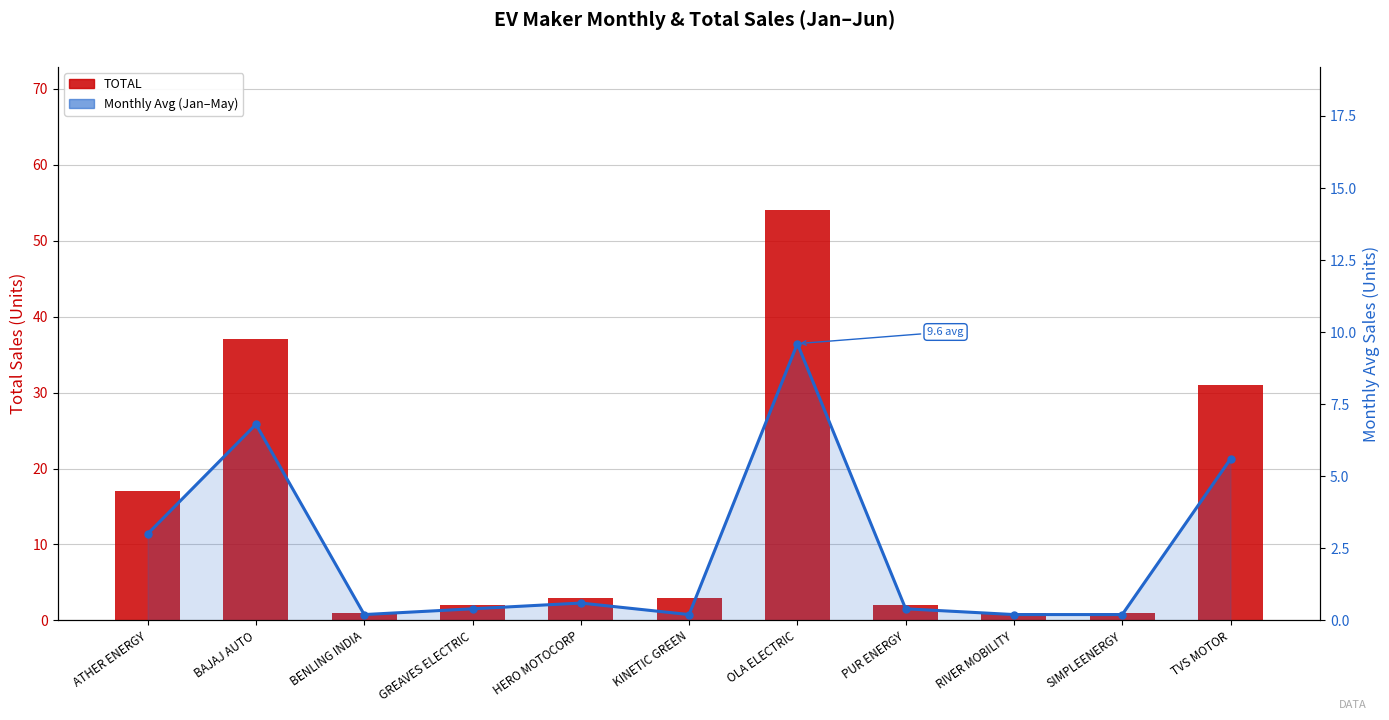

Where is TOTAL nearest to the value 27?

TVS MOTOR